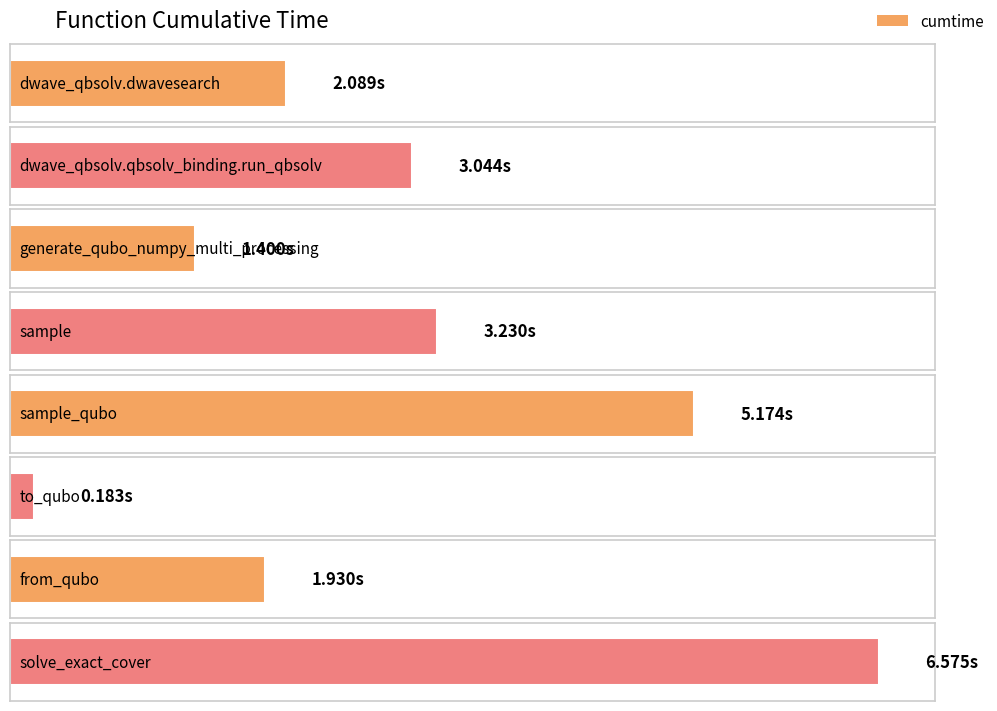

Rank the categories by value from highest to lowest.

solve_exact_cover, sample_qubo, sample, dwave_qbsolv.qbsolv_binding.run_qbsolv, dwave_qbsolv.dwavesearch, from_qubo, generate_qubo_numpy_multi_processing, to_qubo